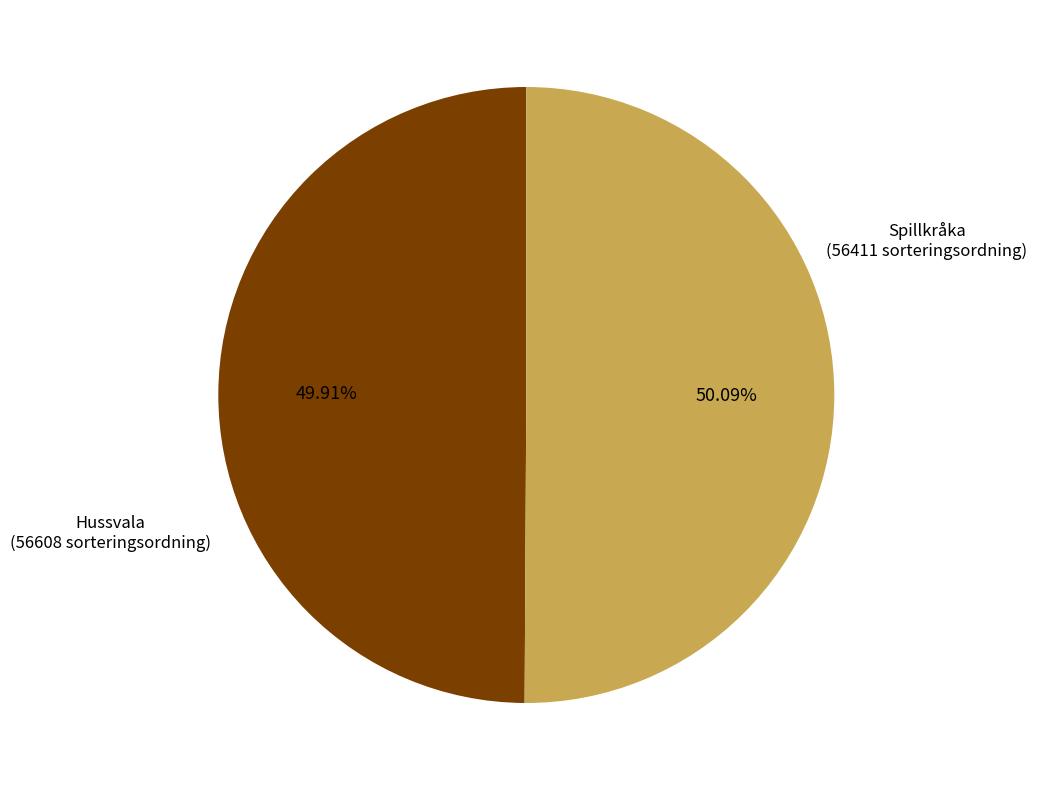

Is there any slice that represents more than half of the pie?

Yes